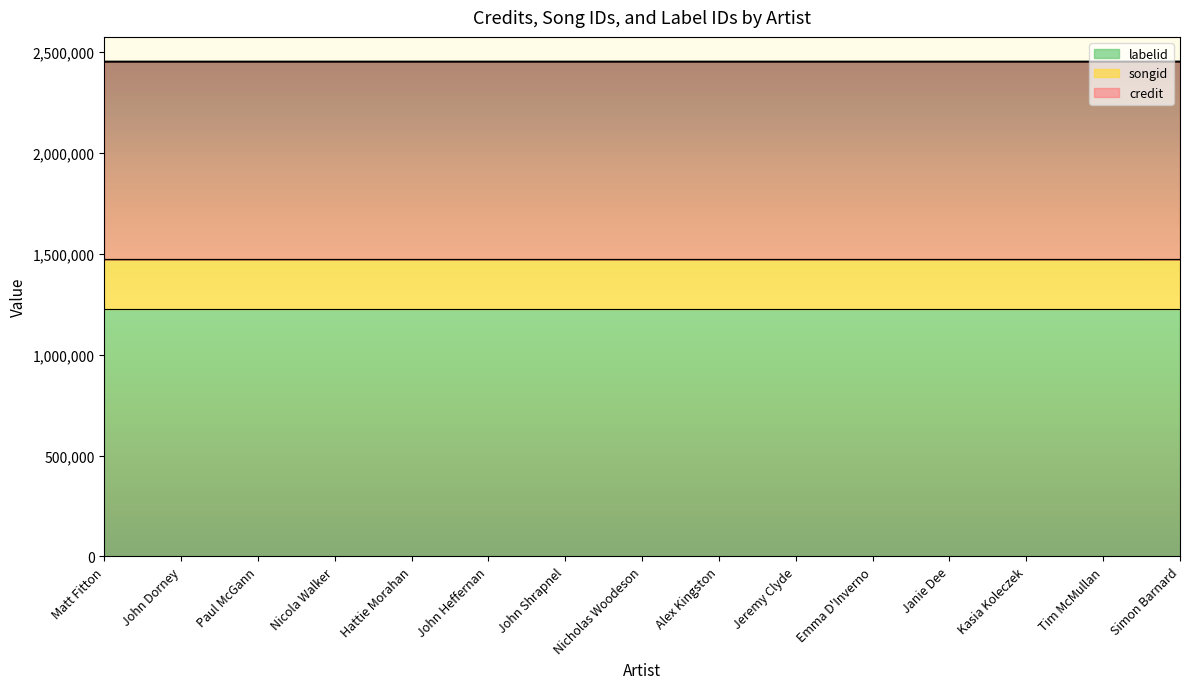

What are all the series names shown in the legend?

labelid, songid, credit